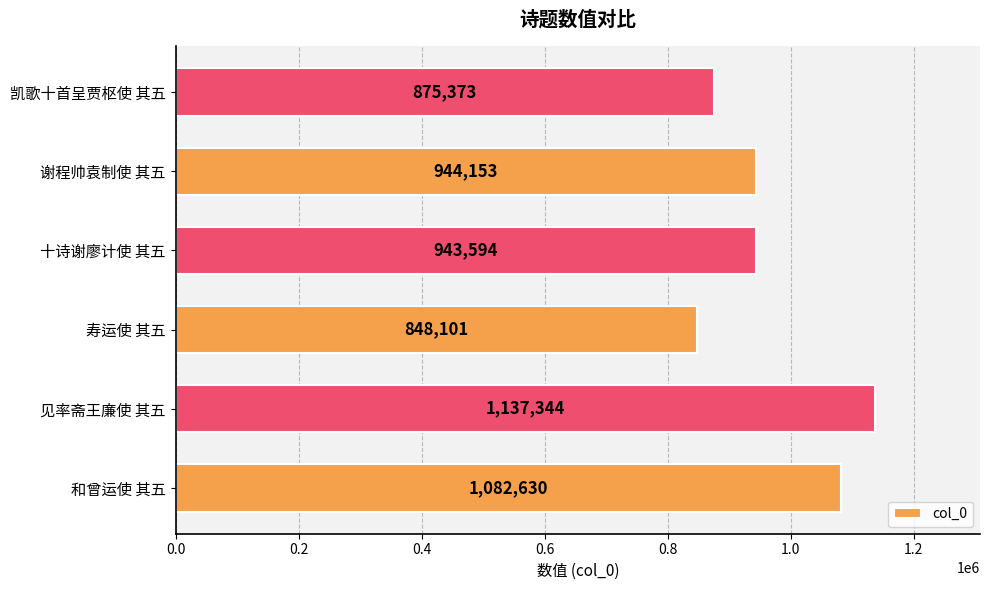

How many data points does each series have?

6